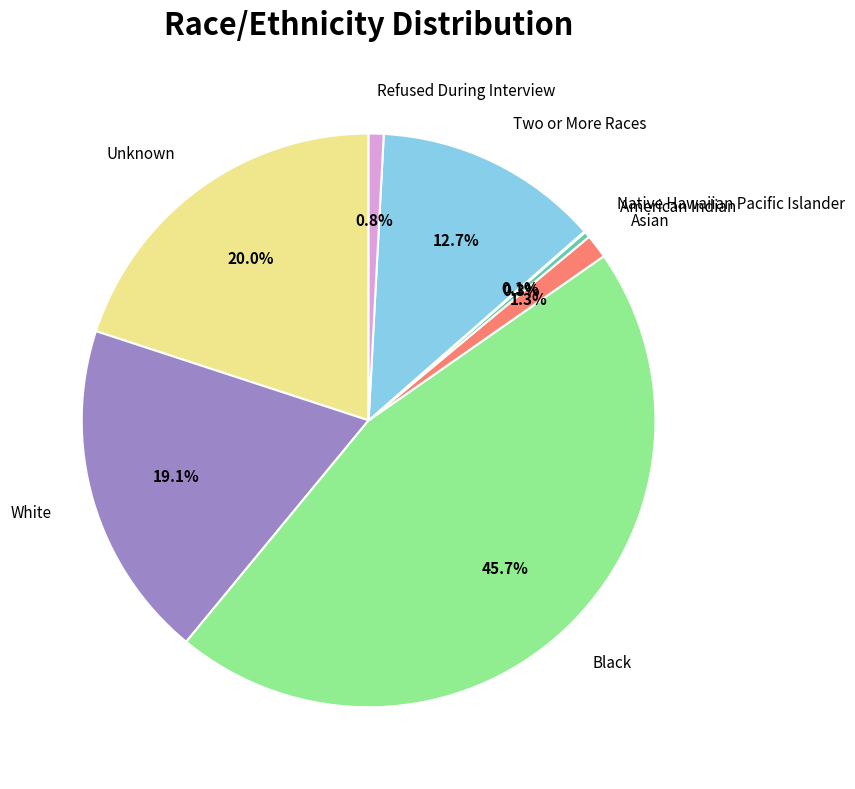

Which category has the biggest portion of the pie?

Black